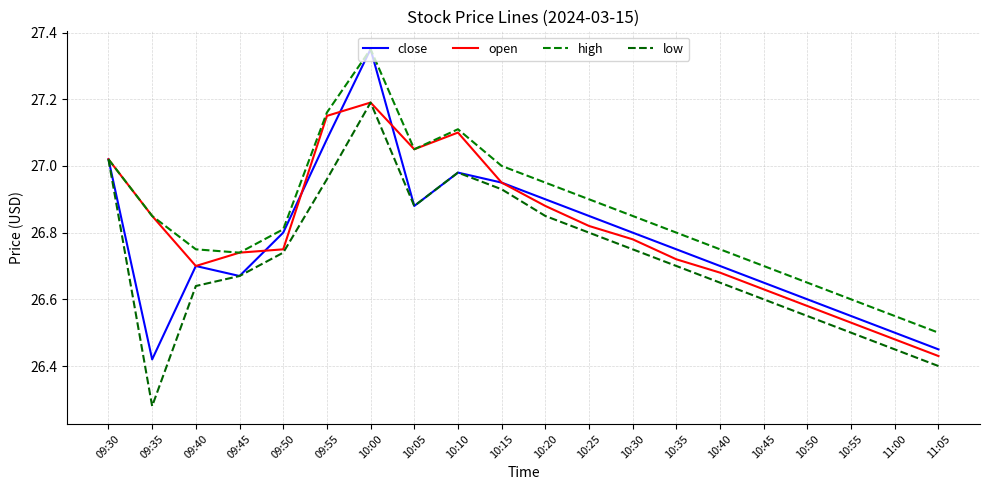

Is the value of high at 09:35 greater than the value of low at 10:45?

Yes